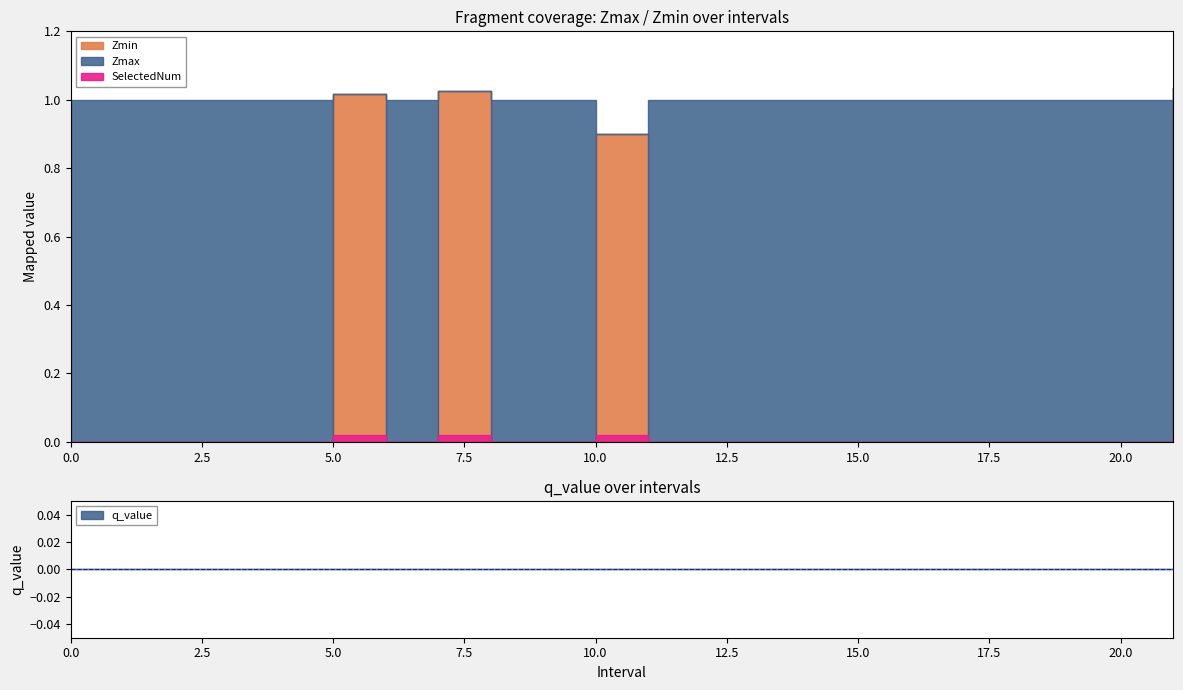

How many lines are shown in the chart?

4